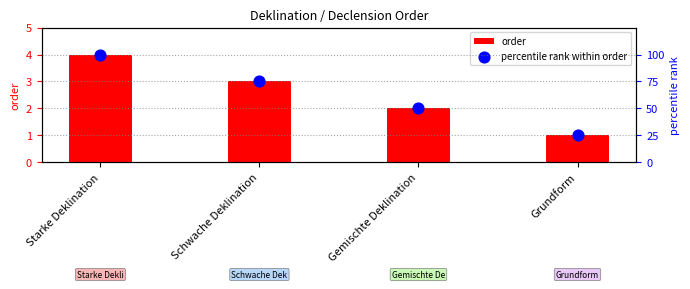

Which series has the largest Y range (max minus min)?

percentile rank within order